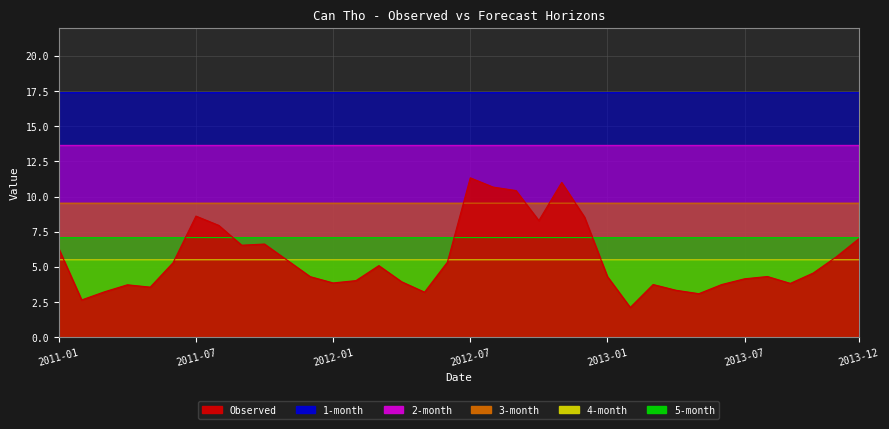

What is the difference between the highest and lowest values at 2011-11?

11.9